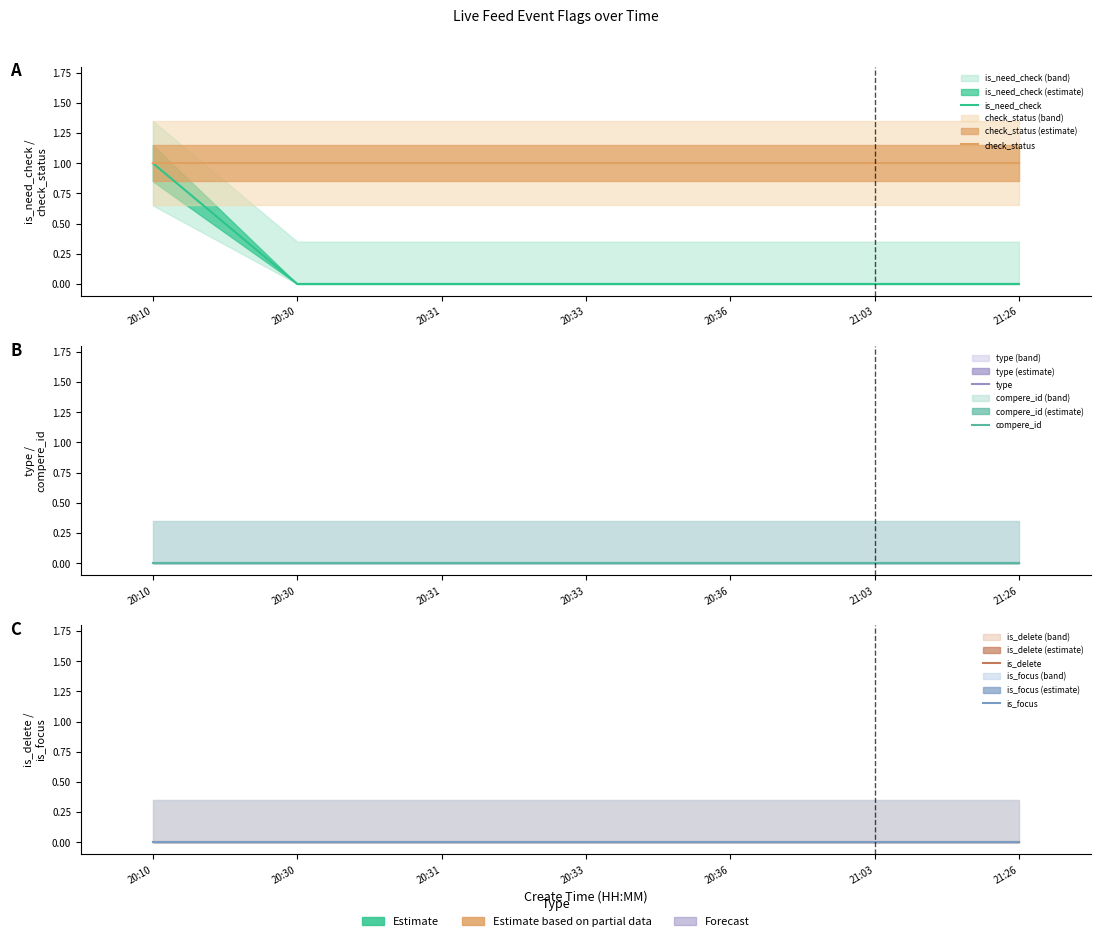

What is the spread (max minus min) of values at 20:30?

1